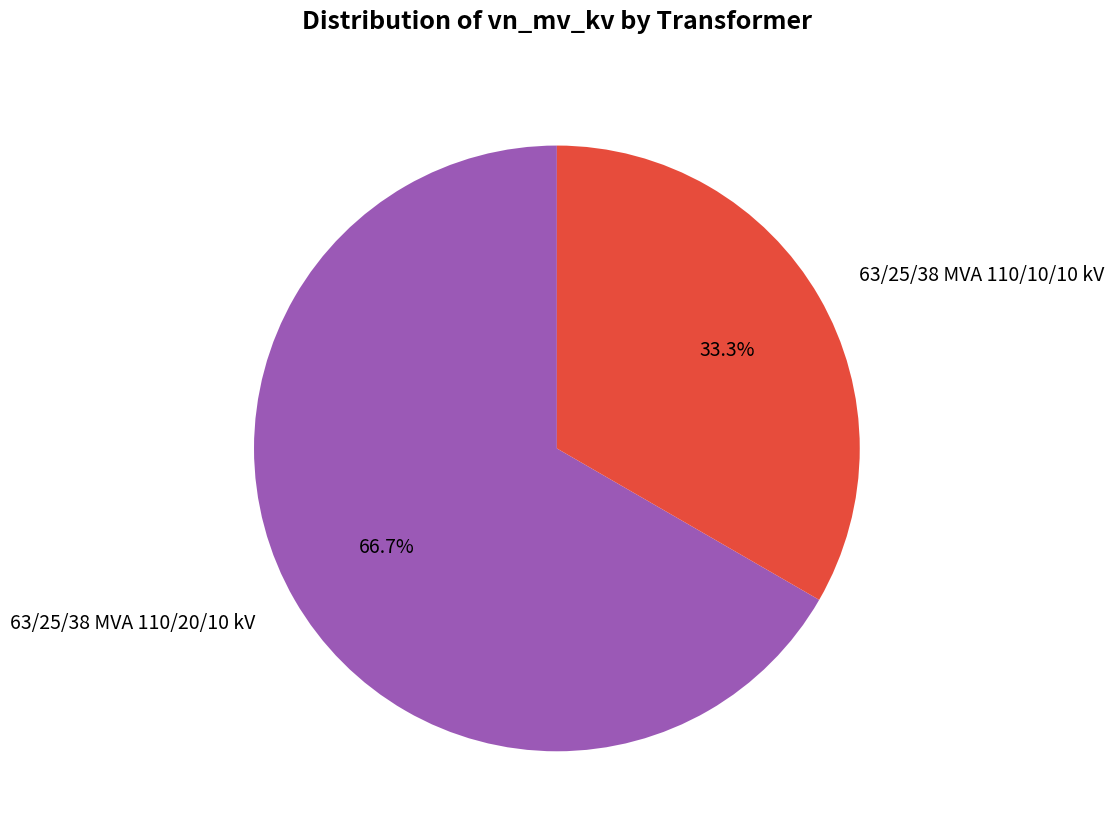

Is there any slice that represents more than half of the pie?

Yes